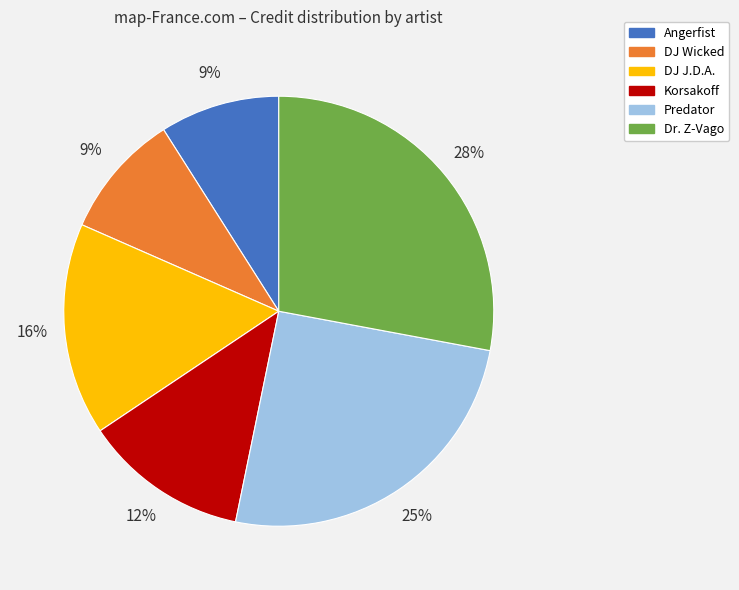

What is the ratio of the value at DJ J.D.A. to the value at Korsakoff?

1.3